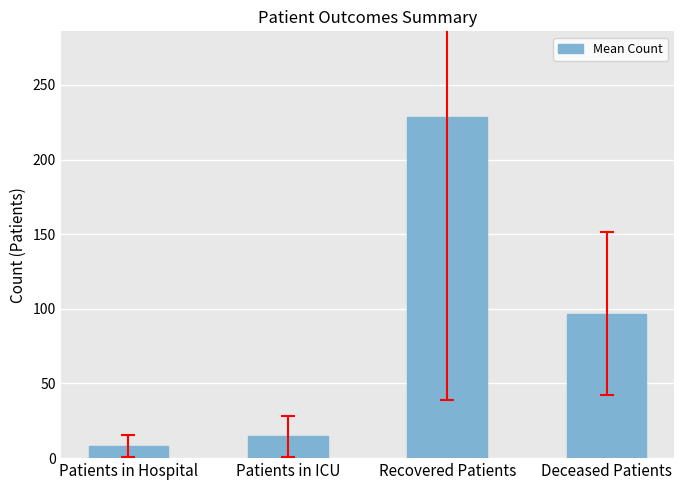

How many data points does each series have?

4